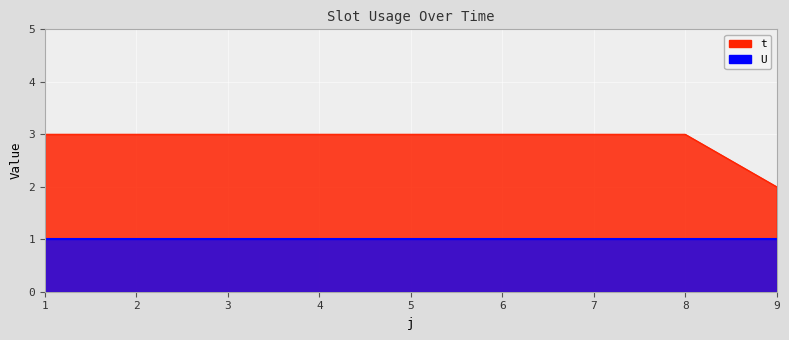

What is the ratio of the value at 1 to the value at 3?

1.0